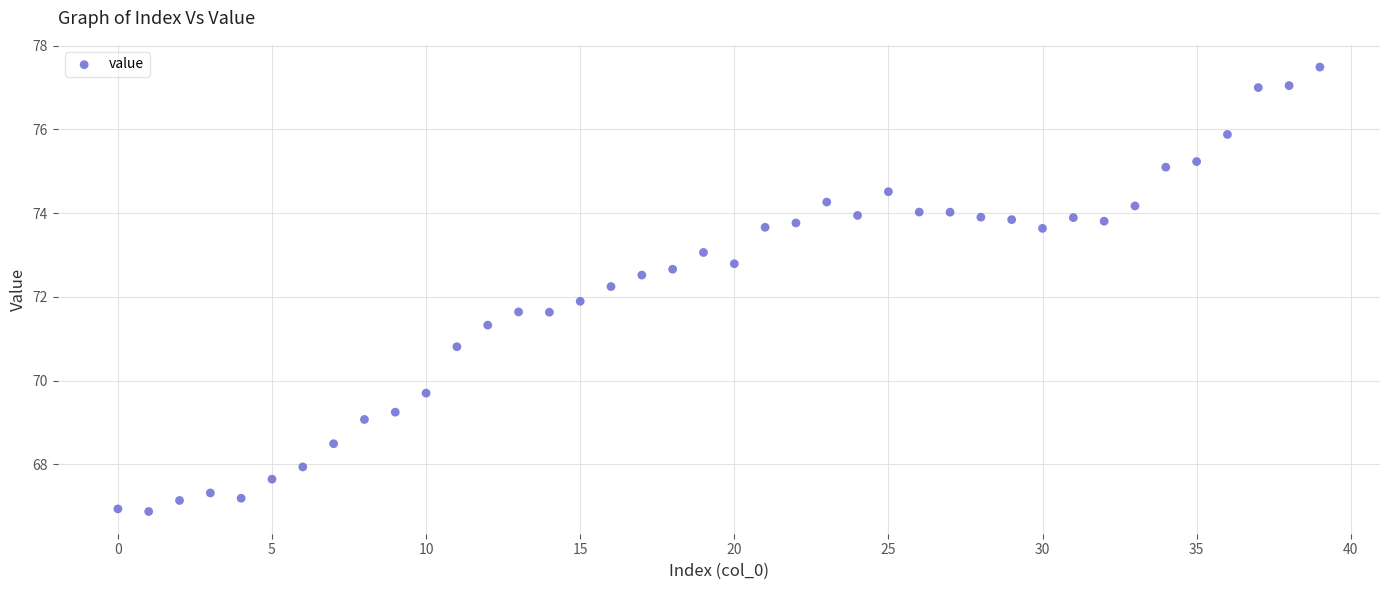

What is the range of Y values (max minus min)?

10.6